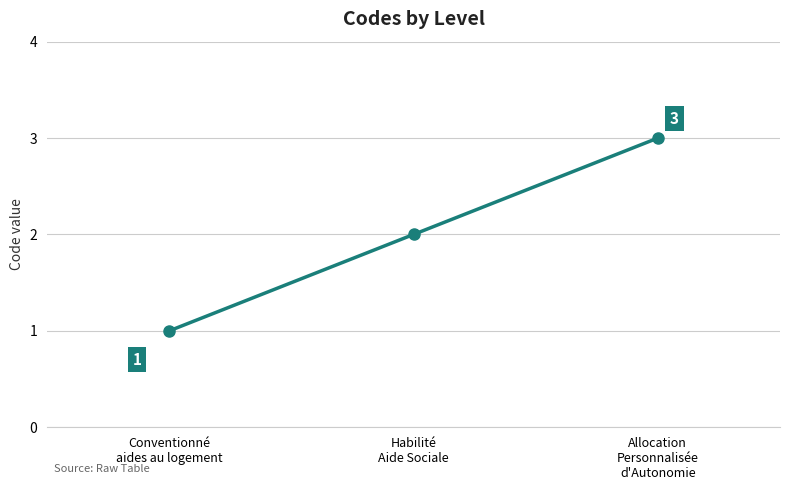

Which has a higher value, Habilité
Aide Sociale or Conventionné
aides au logement?

Habilité
Aide Sociale